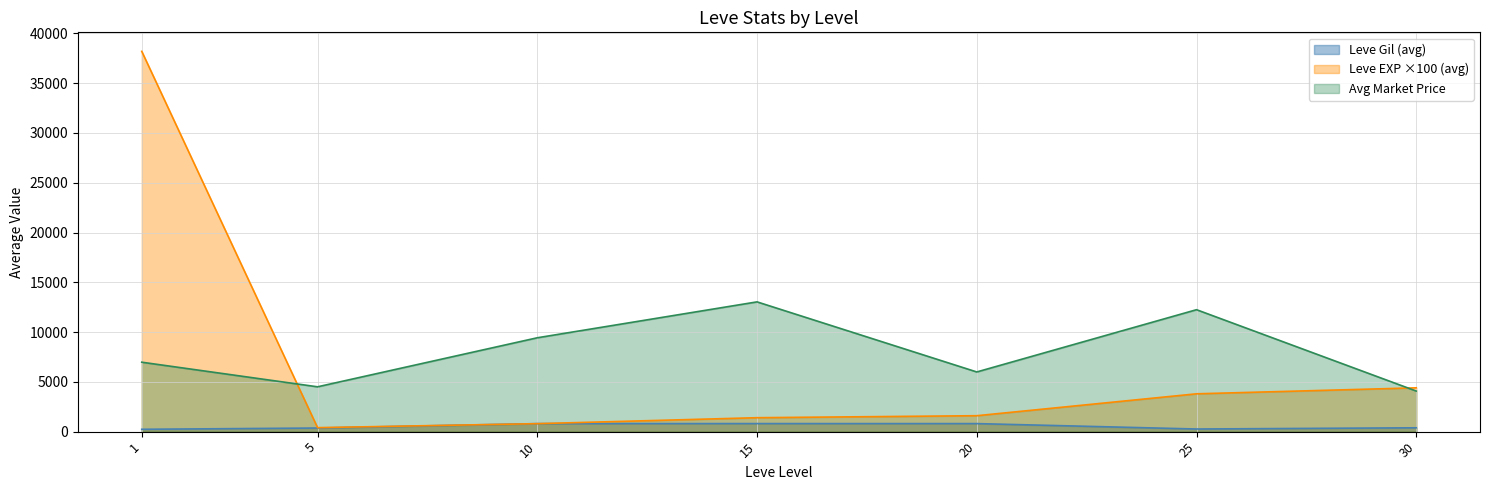

What are all the series names shown in the legend?

Leve Gil (avg), Leve EXP ×100 (avg), Avg Market Price